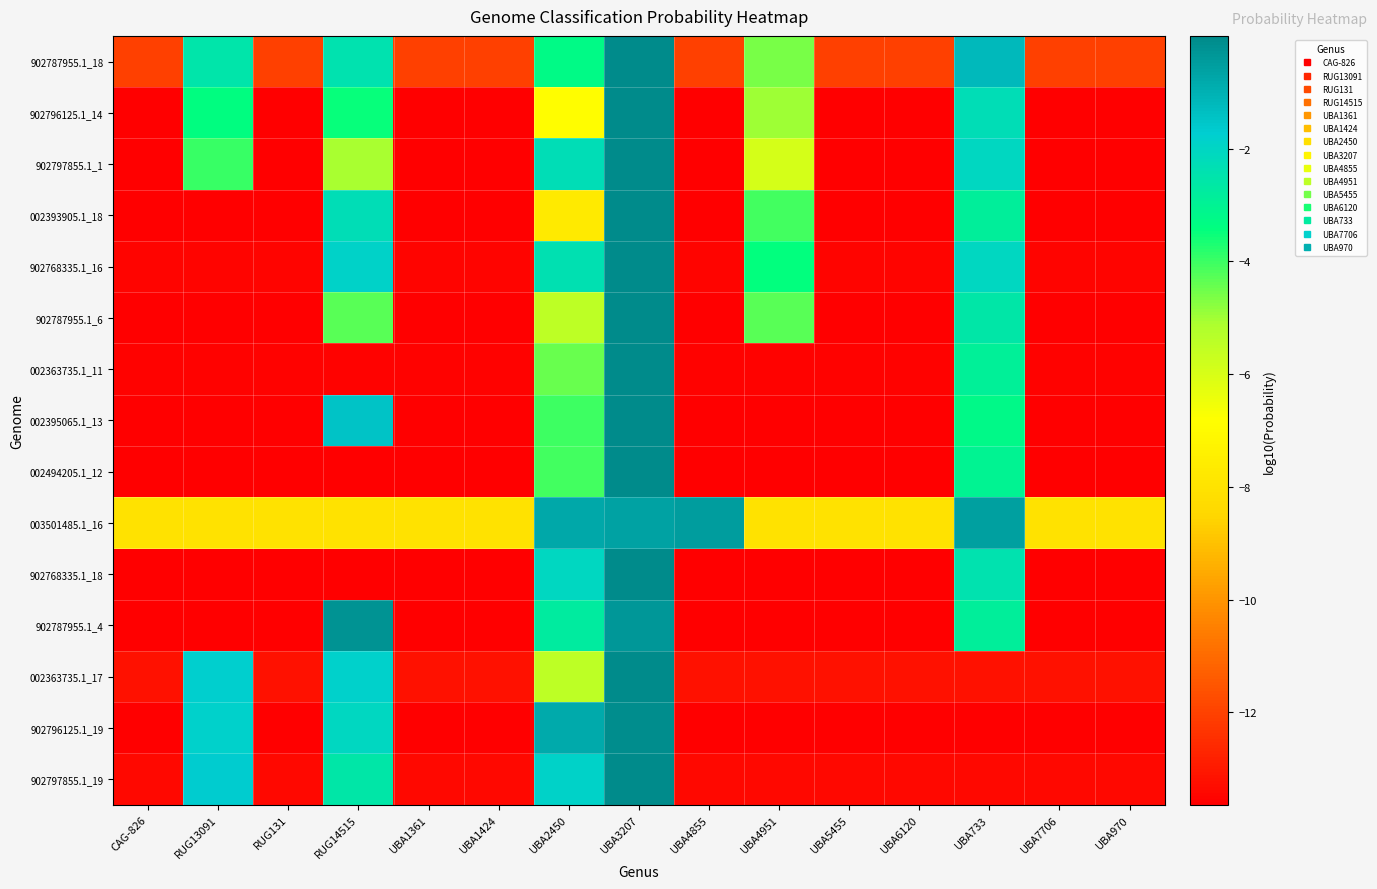

At UBA1424, list the series in order from smallest to largest.

002395065.1_13, 902796125.1_14, 902797855.1_1, 002393905.1_18, 902768335.1_18, 902787955.1_6, 902796125.1_19, 002494205.1_12, 902787955.1_4, 002363735.1_11, 902768335.1_16, 902797855.1_19, 002363735.1_17, 902787955.1_18, 003501485.1_16